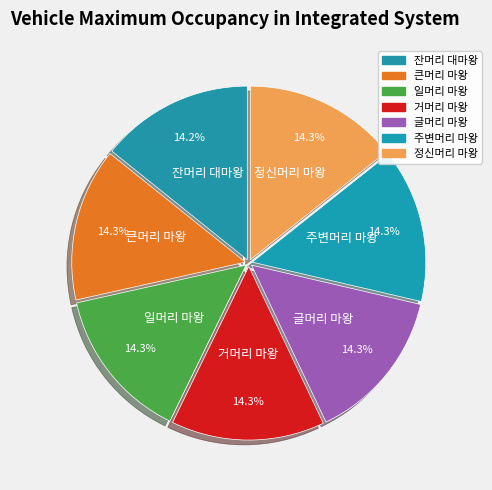

The 정신머리 마왕 slice represents 14% of the pie. True or false?

True